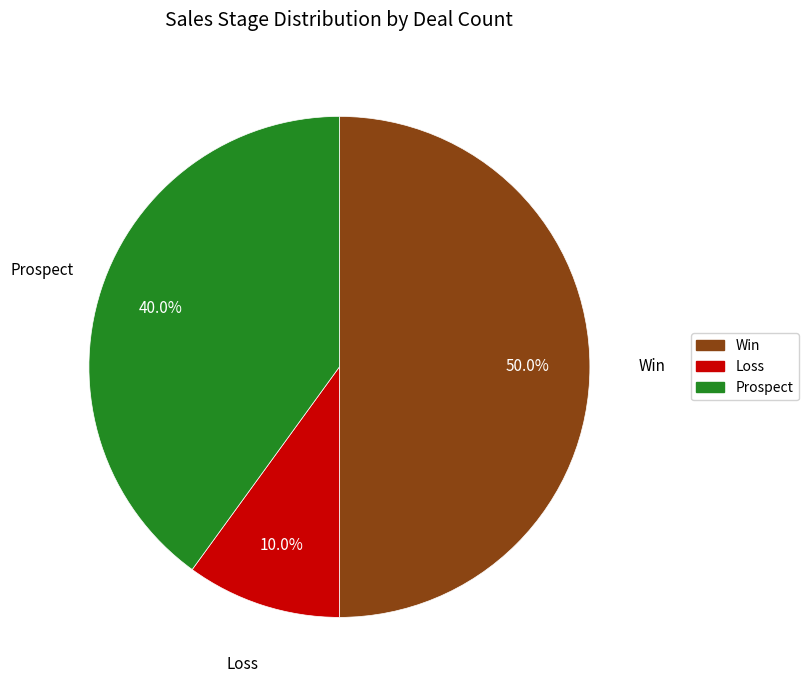

True or false: Win accounts for 50% of the total.

True